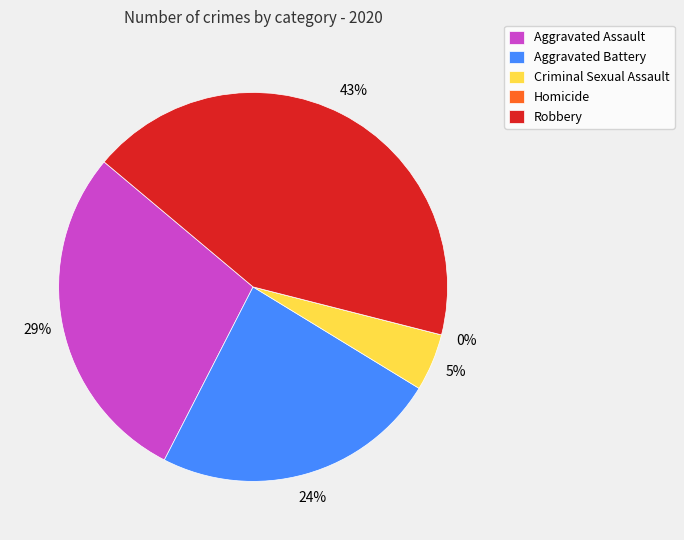

What is the change in value from Homicide to Robbery?

+9